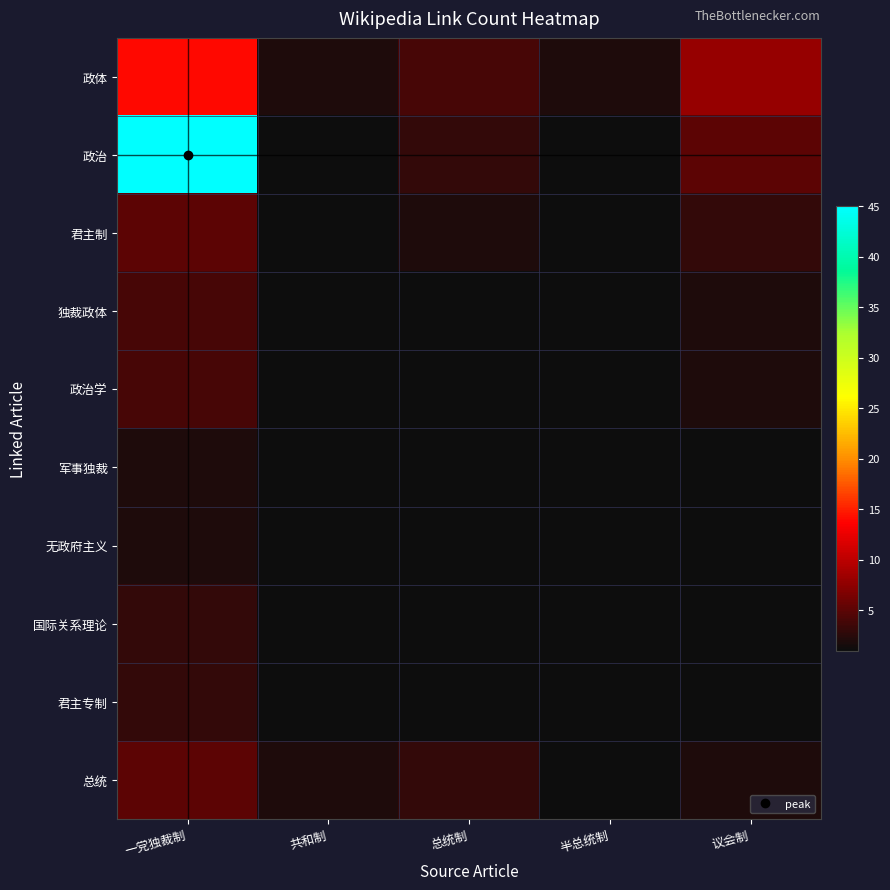

Which series has the largest range (max minus min)?

政治